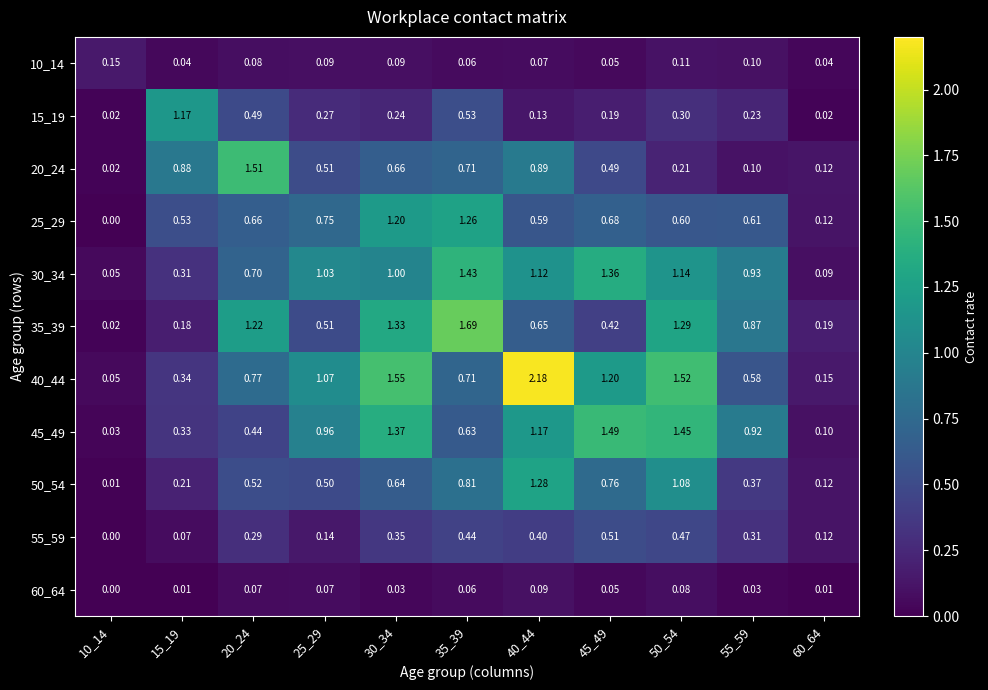

Is the value of 50_54 at 35_39 greater than the value of 45_49 at 55_59?

No